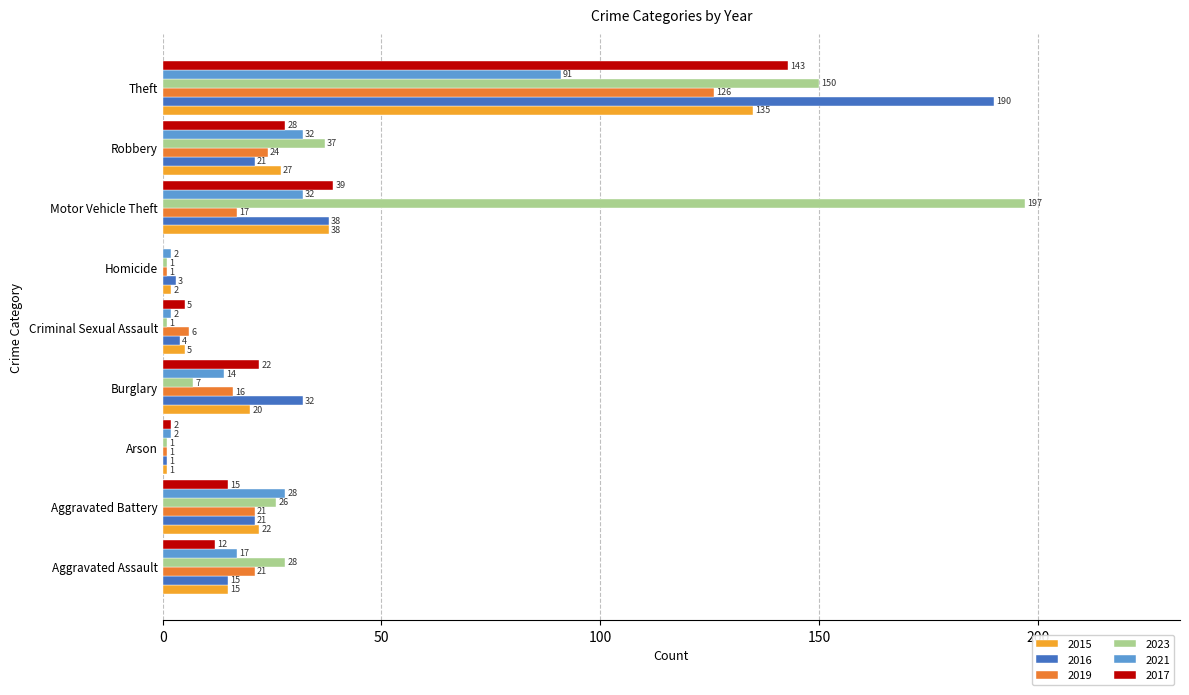

At which category is the sum across all series the highest?

Theft